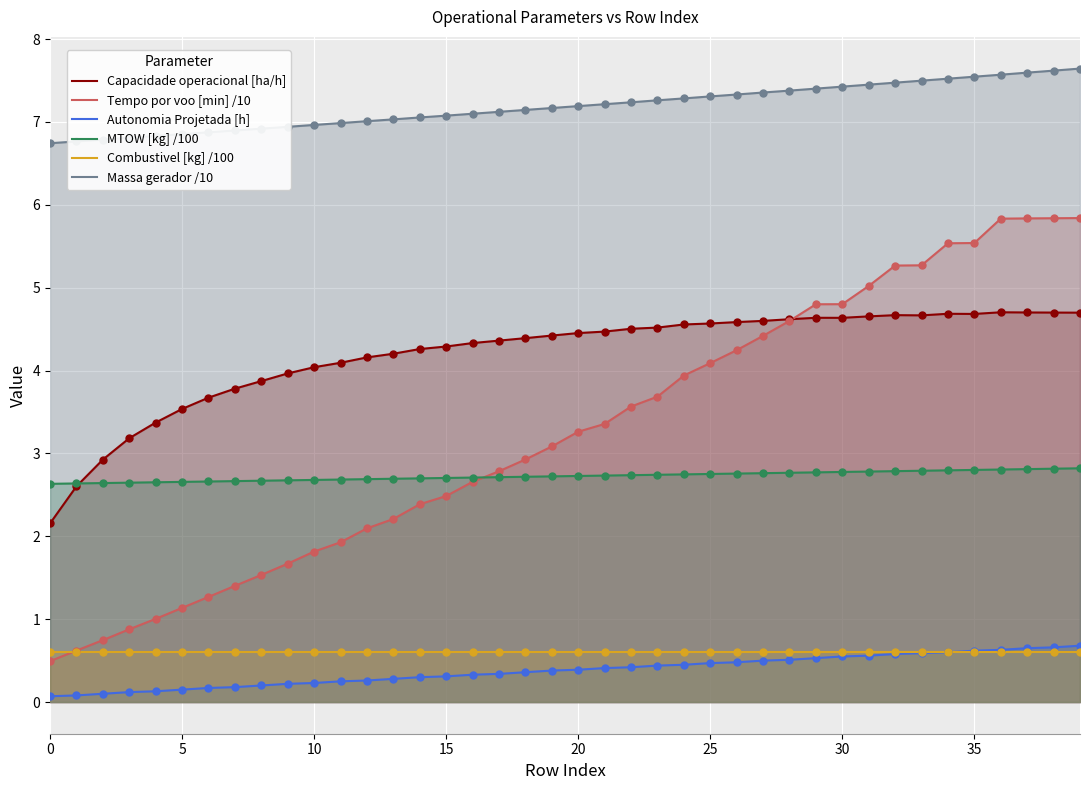

Is the value of Capacidade operacional [ha/h] at 23 greater than the value of Massa gerador /10 at 31?

No